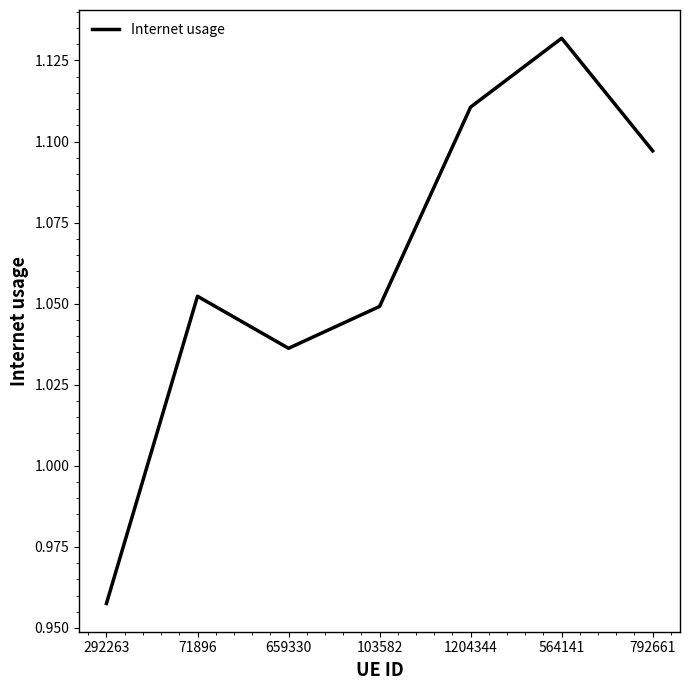

Count the values in the range 1 to 2.

6